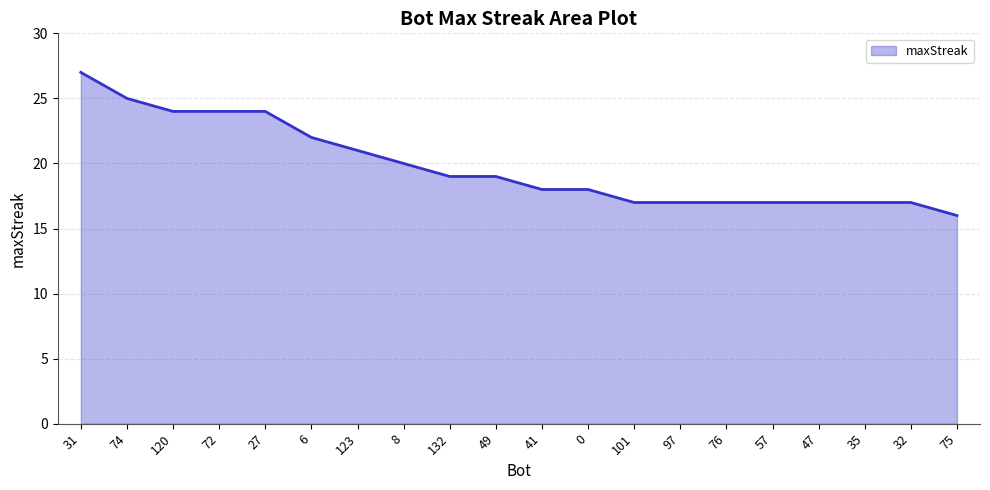

What is the change in value from 49 to 57?

-2